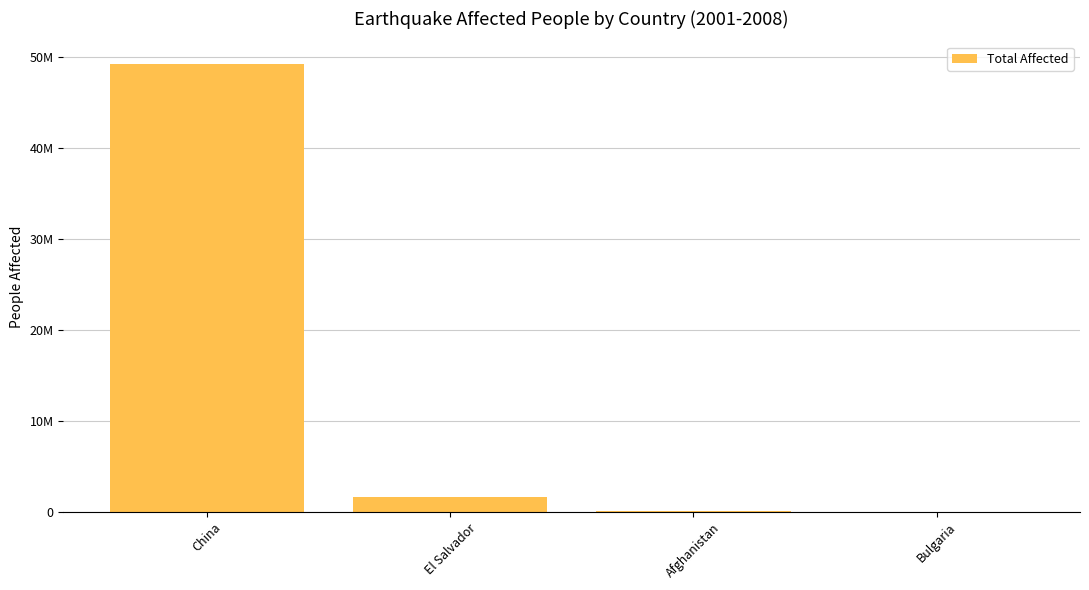

What position from the left is El Salvador?

2